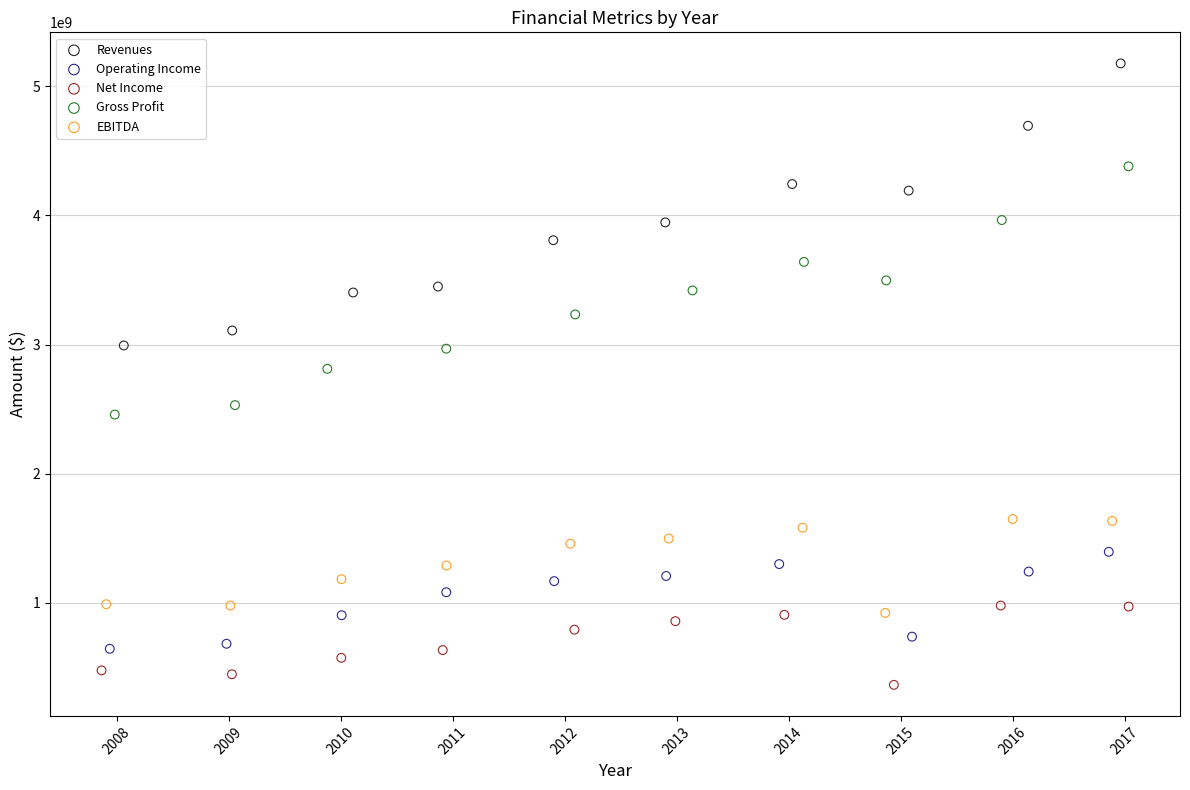

Which series has the largest Y range (max minus min)?

Revenues